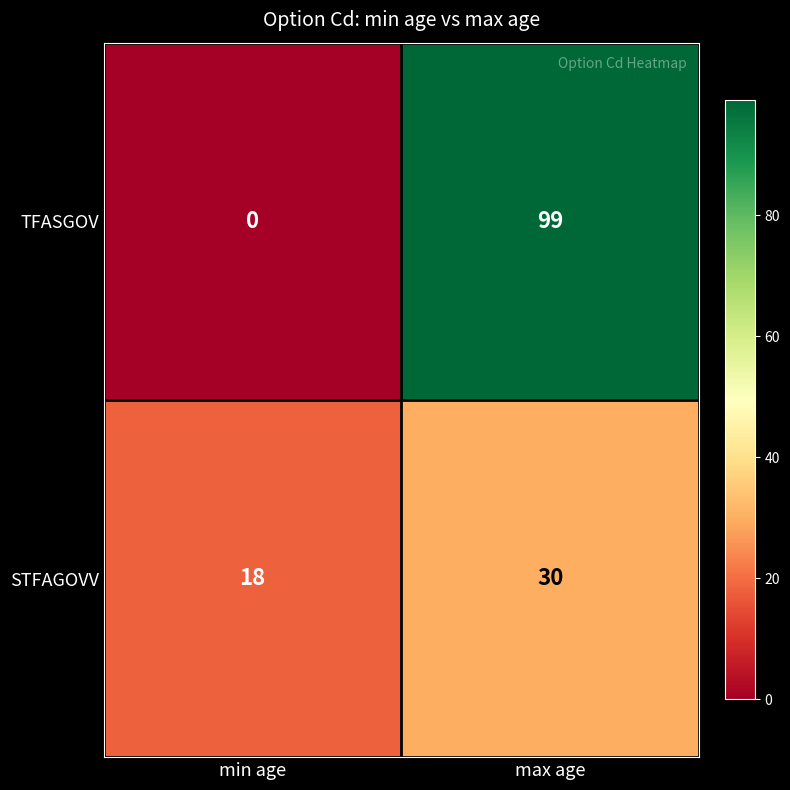

Where is STFAGOVV nearest to the value 24?

min age